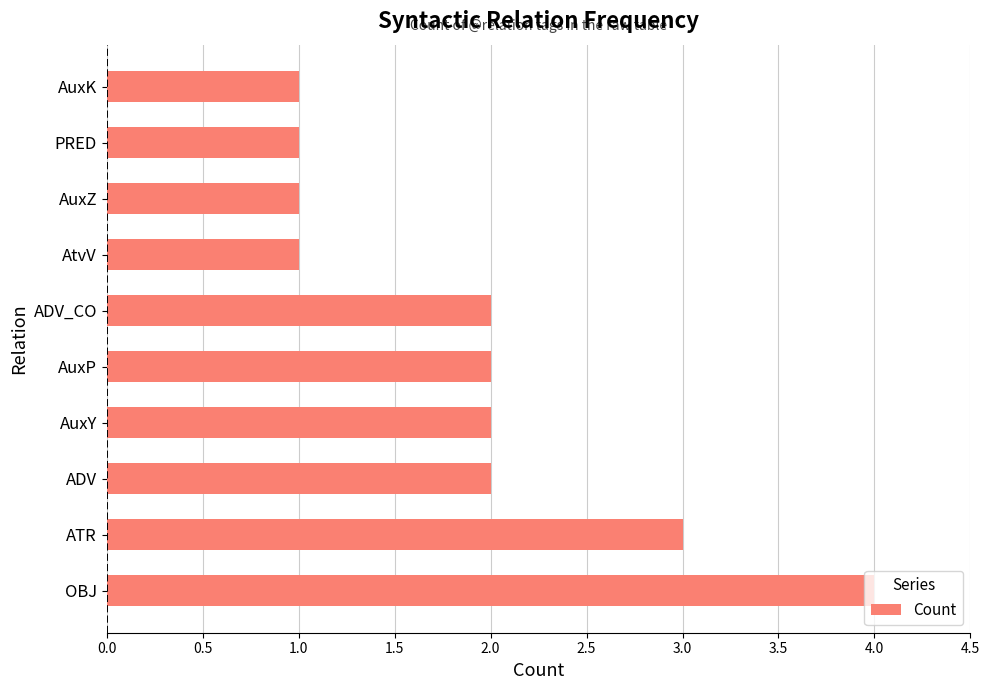

How many bars are there in total?

10